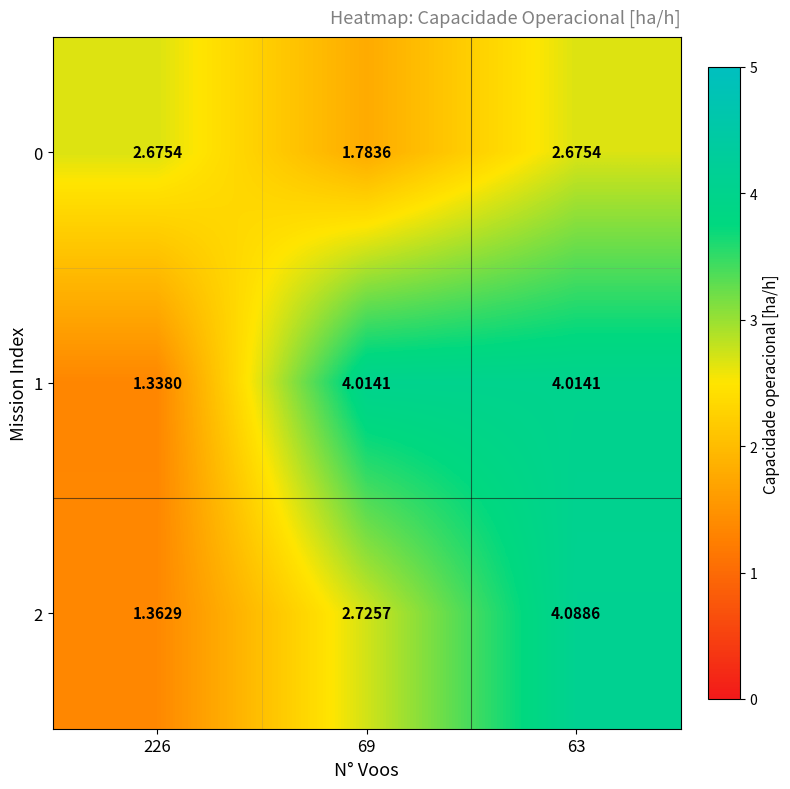

Is the value of 1 at 226 greater than the value of 0 at 226?

No